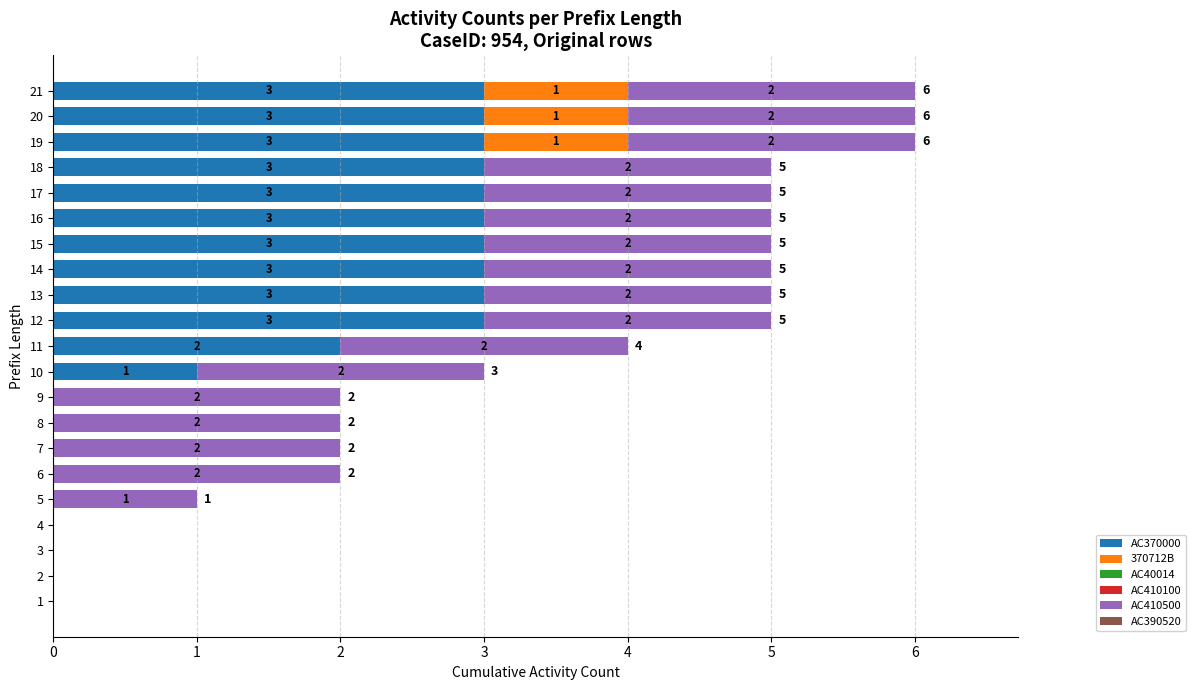

The value of AC370000 at 11 is 1. True or false?

False